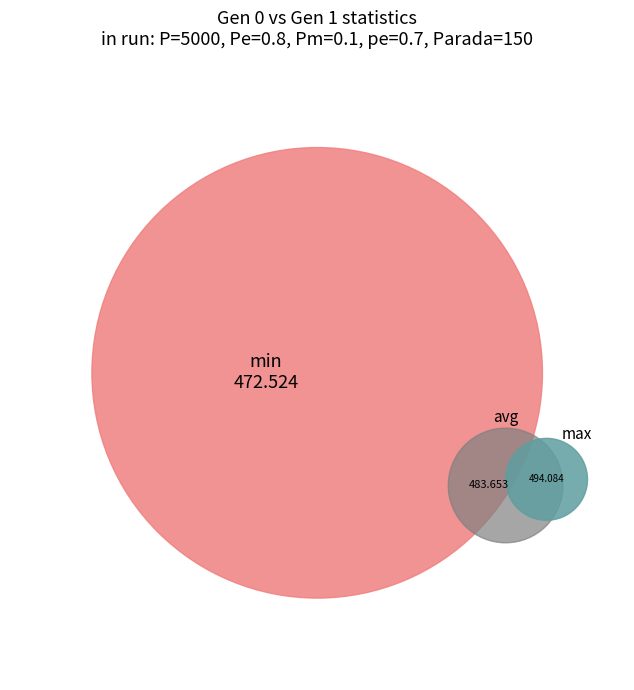

What is the largest slice in the pie chart?

max